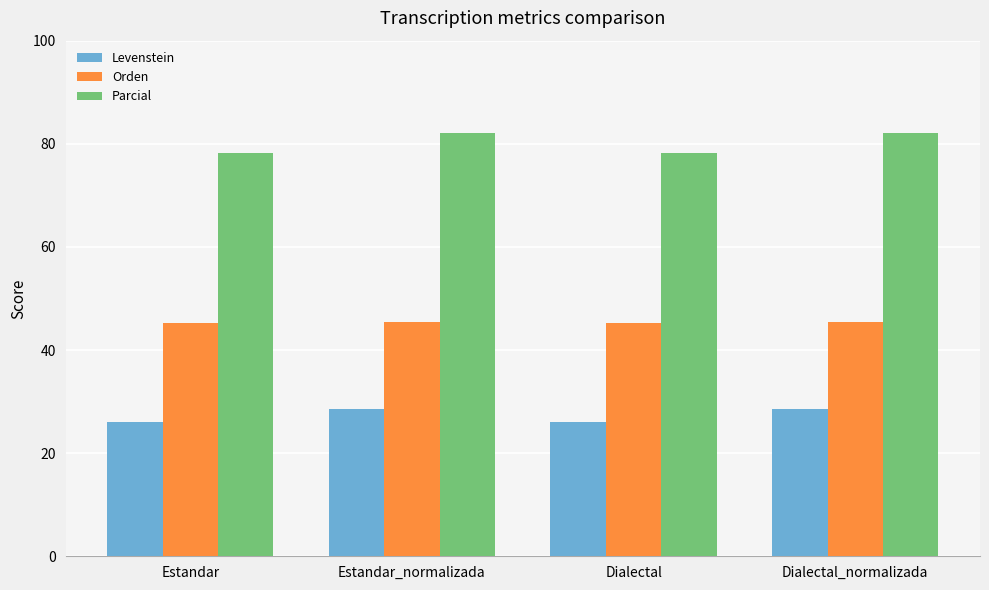

True or false: Levenstein has a value of 46.4 at Dialectal.

False